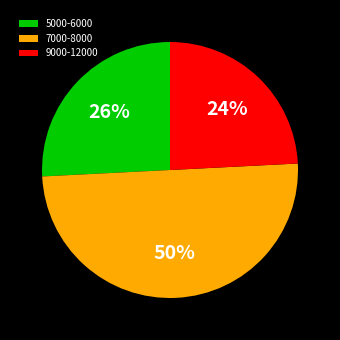

Is 5000-6000 the majority of the pie?

No